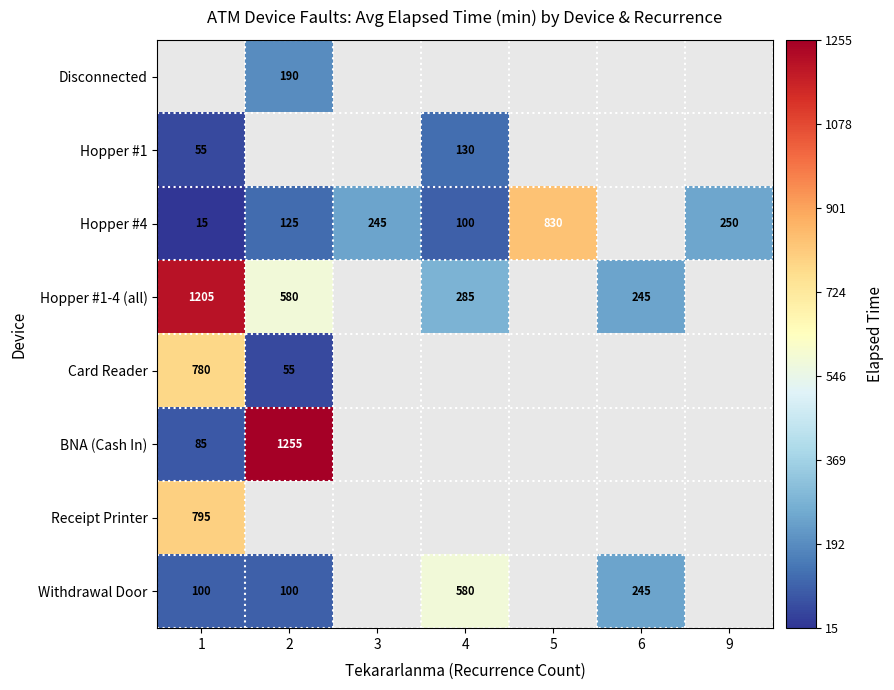

What is the smallest value displayed?

15.0